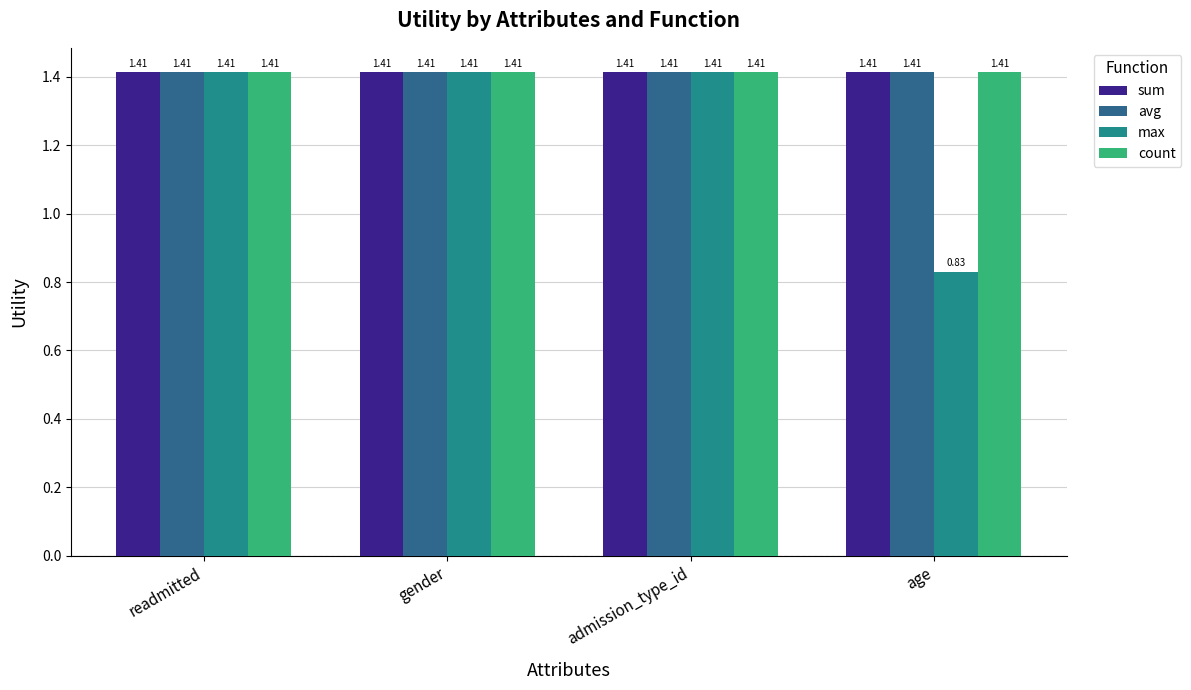

Which series has the widest spread of values?

max